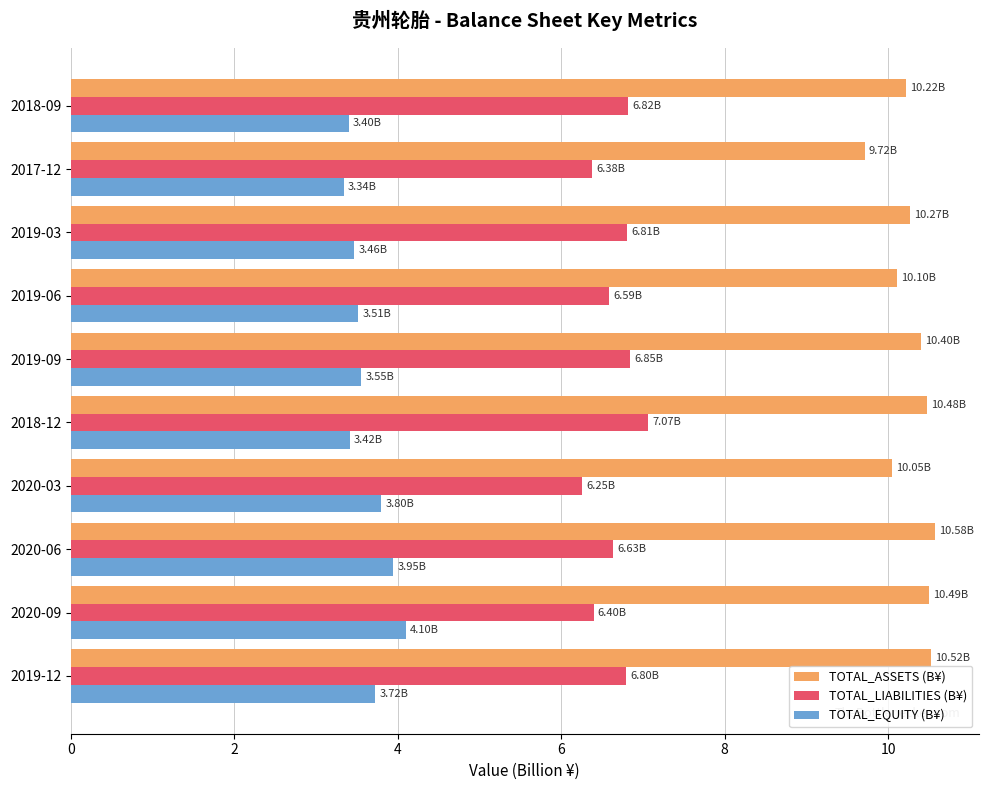

What is the highest value of the TOTAL_LIABILITIES (B¥) series?

7.1